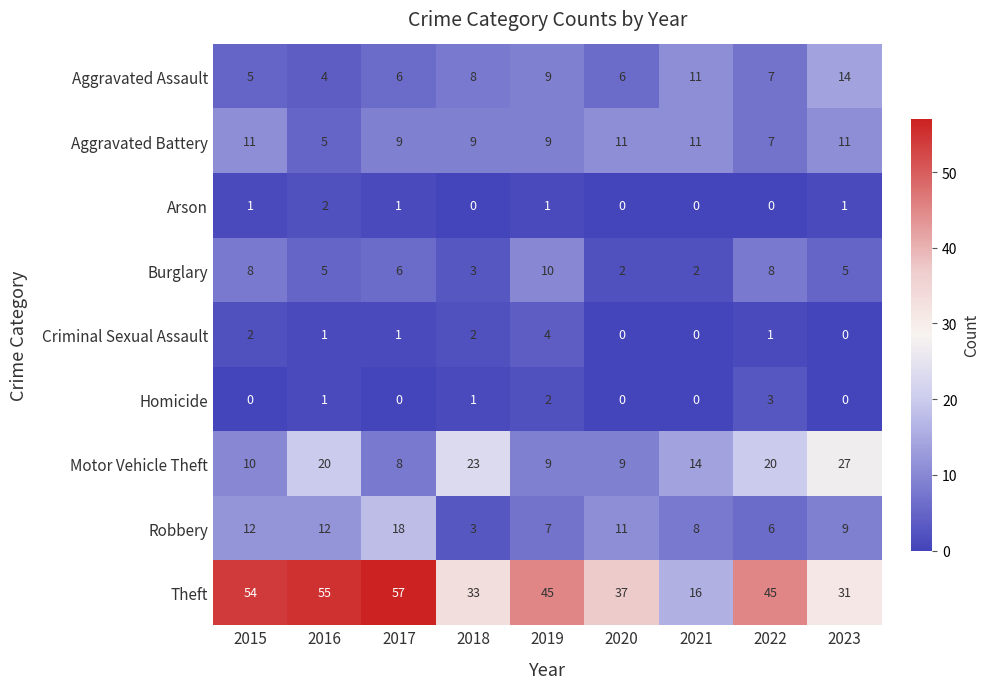

What is the maximum value shown in the chart?

57